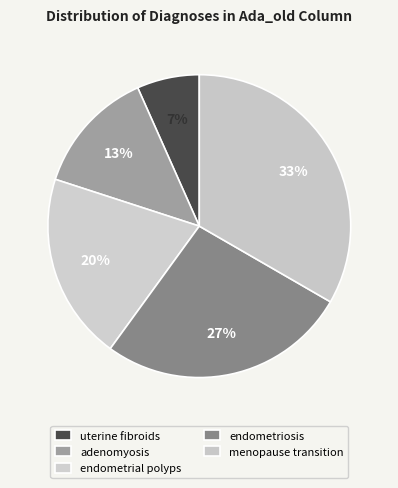

How many segments does this pie chart have?

5